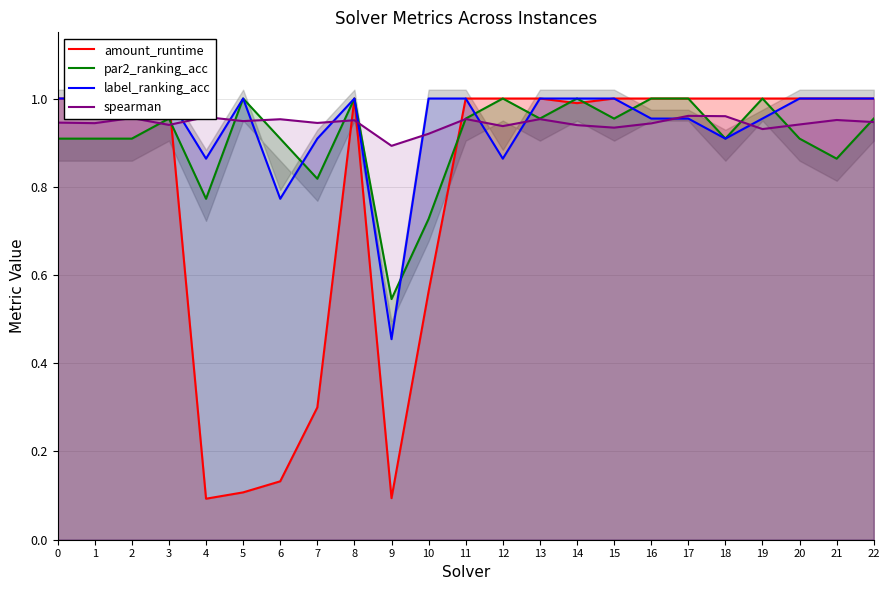

Which series ends up on top after the final intersection of par2_ranking_acc and label_ranking_acc?

label_ranking_acc